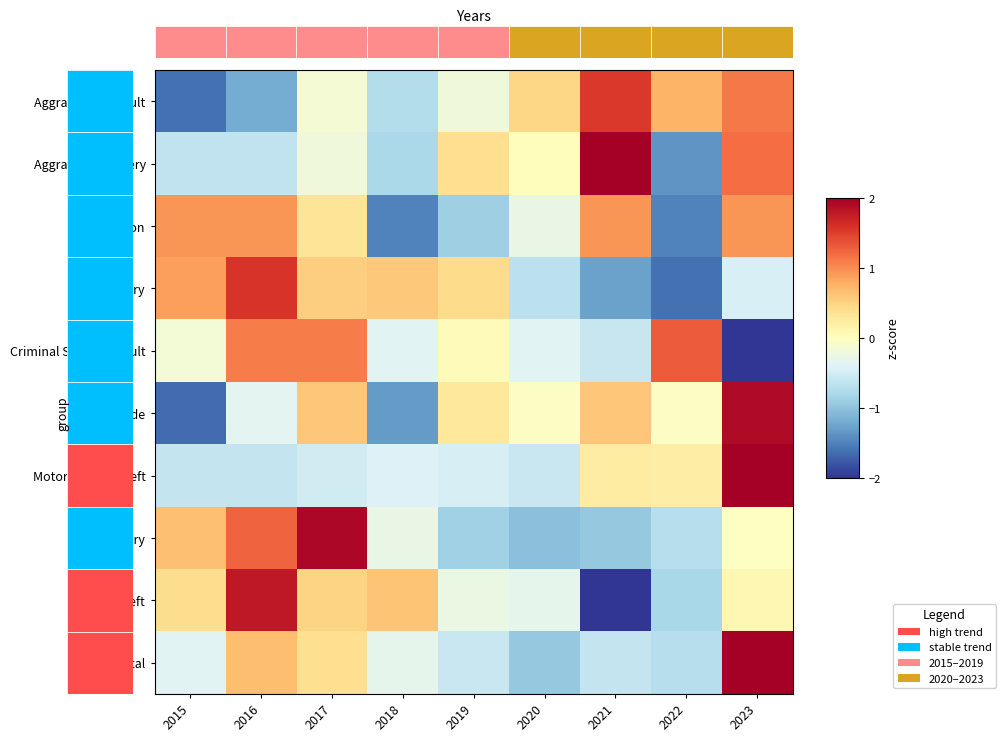

Rank the series at 2019 from highest to lowest value.

Burglary, Aggravated Battery, Homicide, Criminal Sexual Assault, Aggravated Assault, Theft, Motor Vehicle Theft, Total, Robbery, Arson